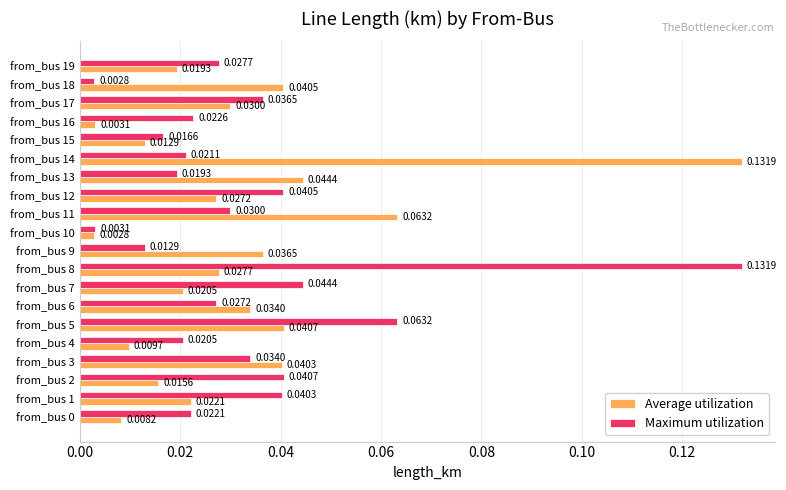

At from_bus 0, list the series in order from smallest to largest.

Average utilization, Maximum utilization